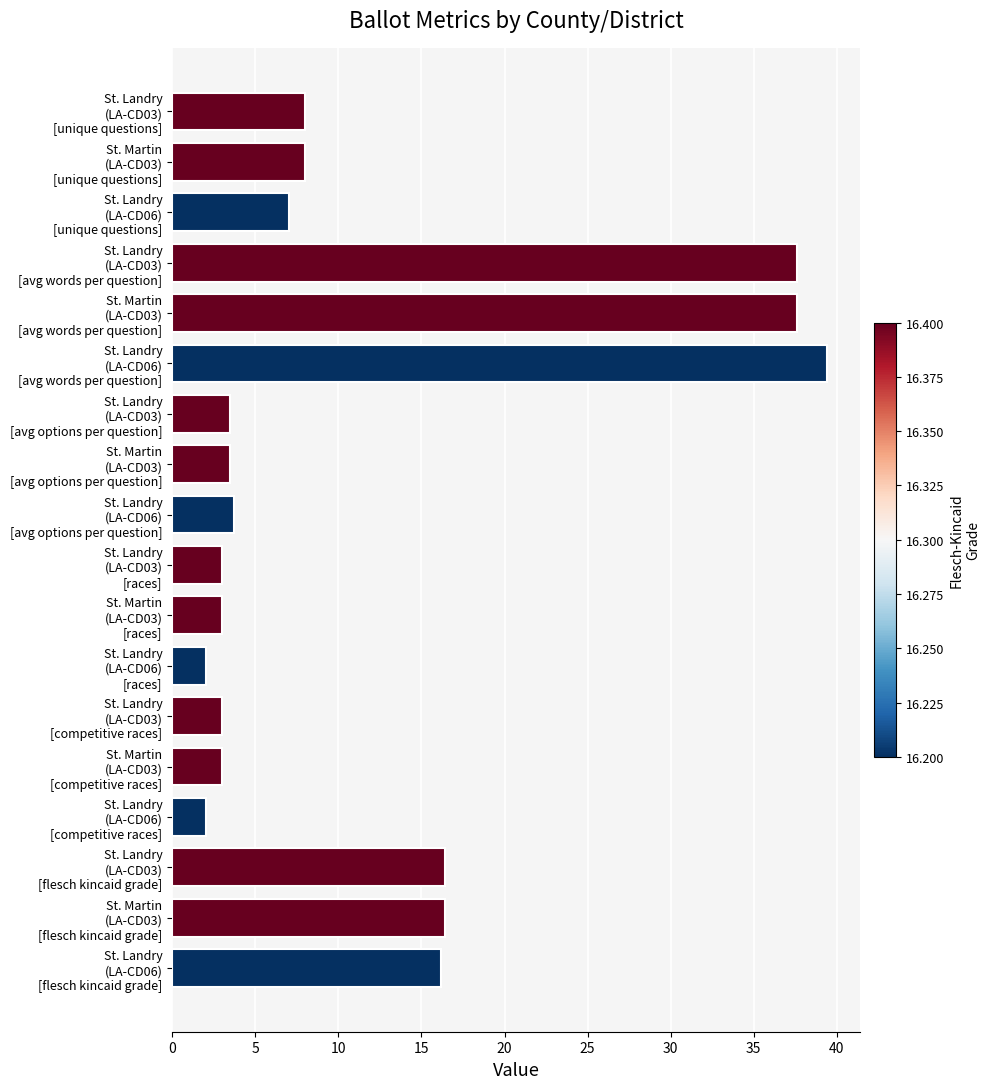

What is the value of the 7th bar from the top?

3.5